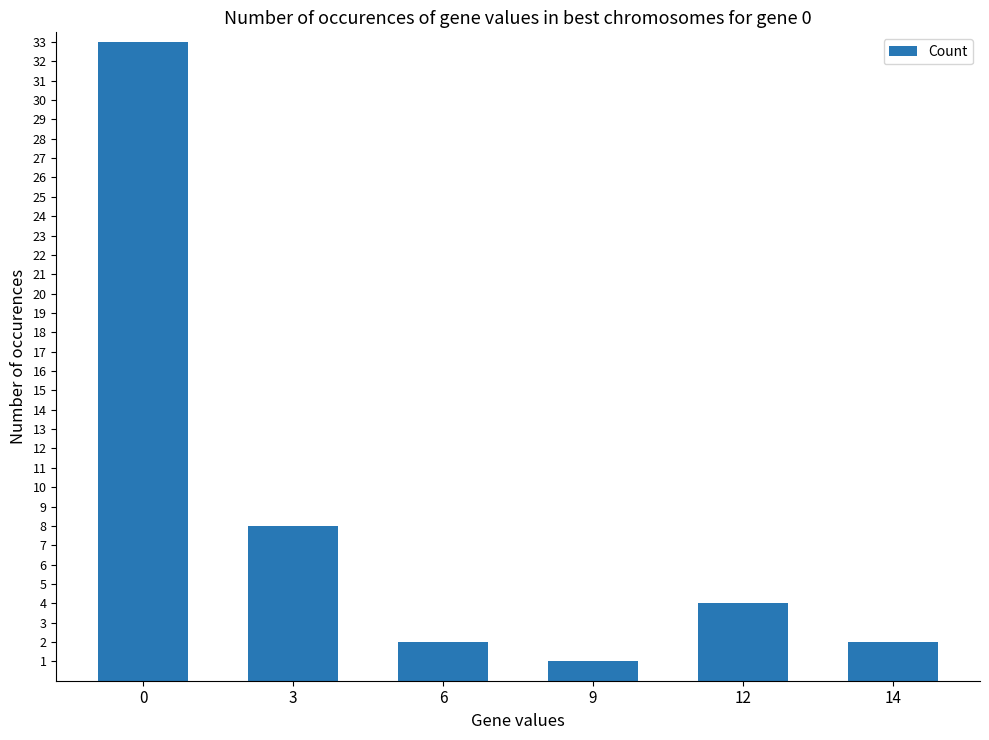

What is the value of the 4th bar from the left?

1